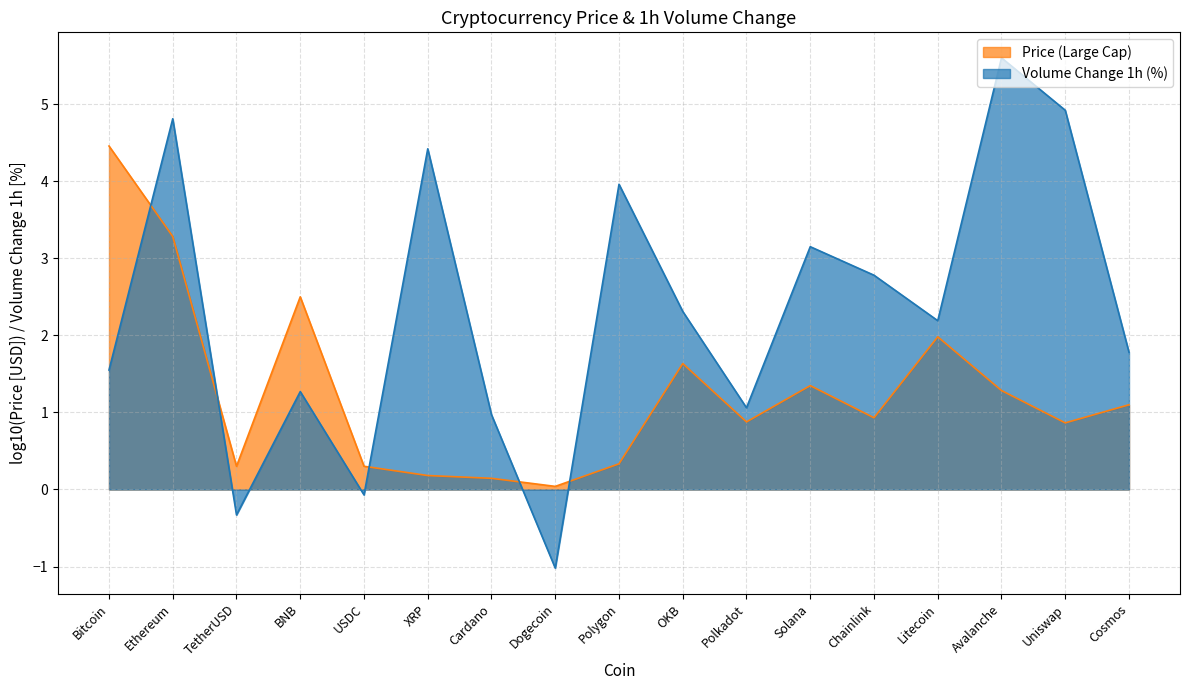

Count the number of data series in this chart.

2